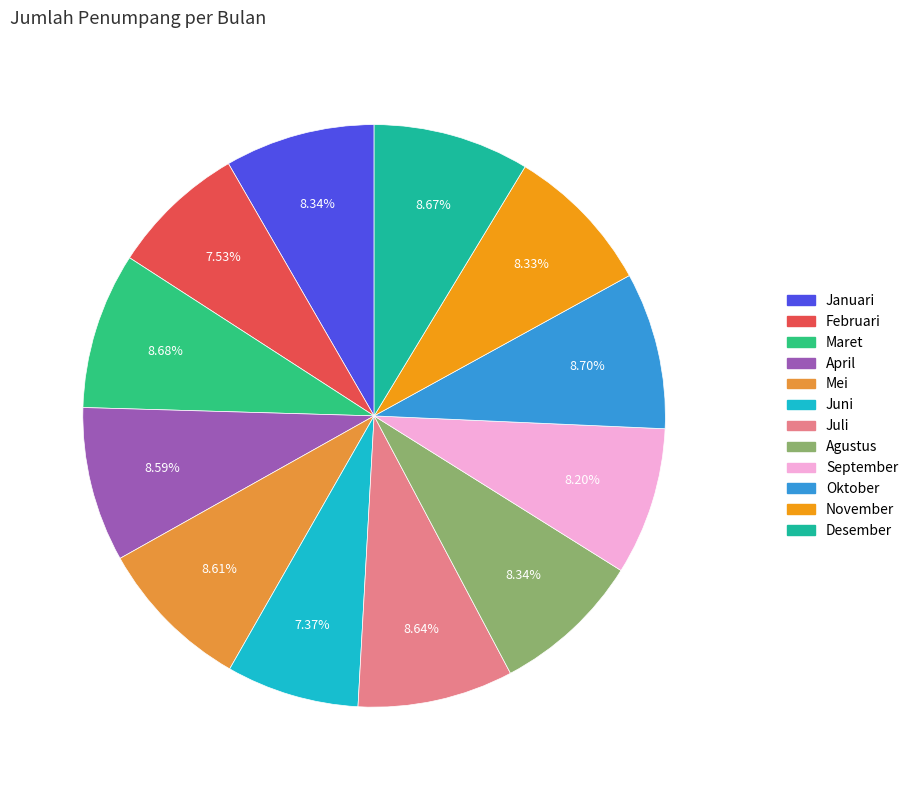

To the nearest percent, what is the combined percentage of Mei and Oktober?

17%